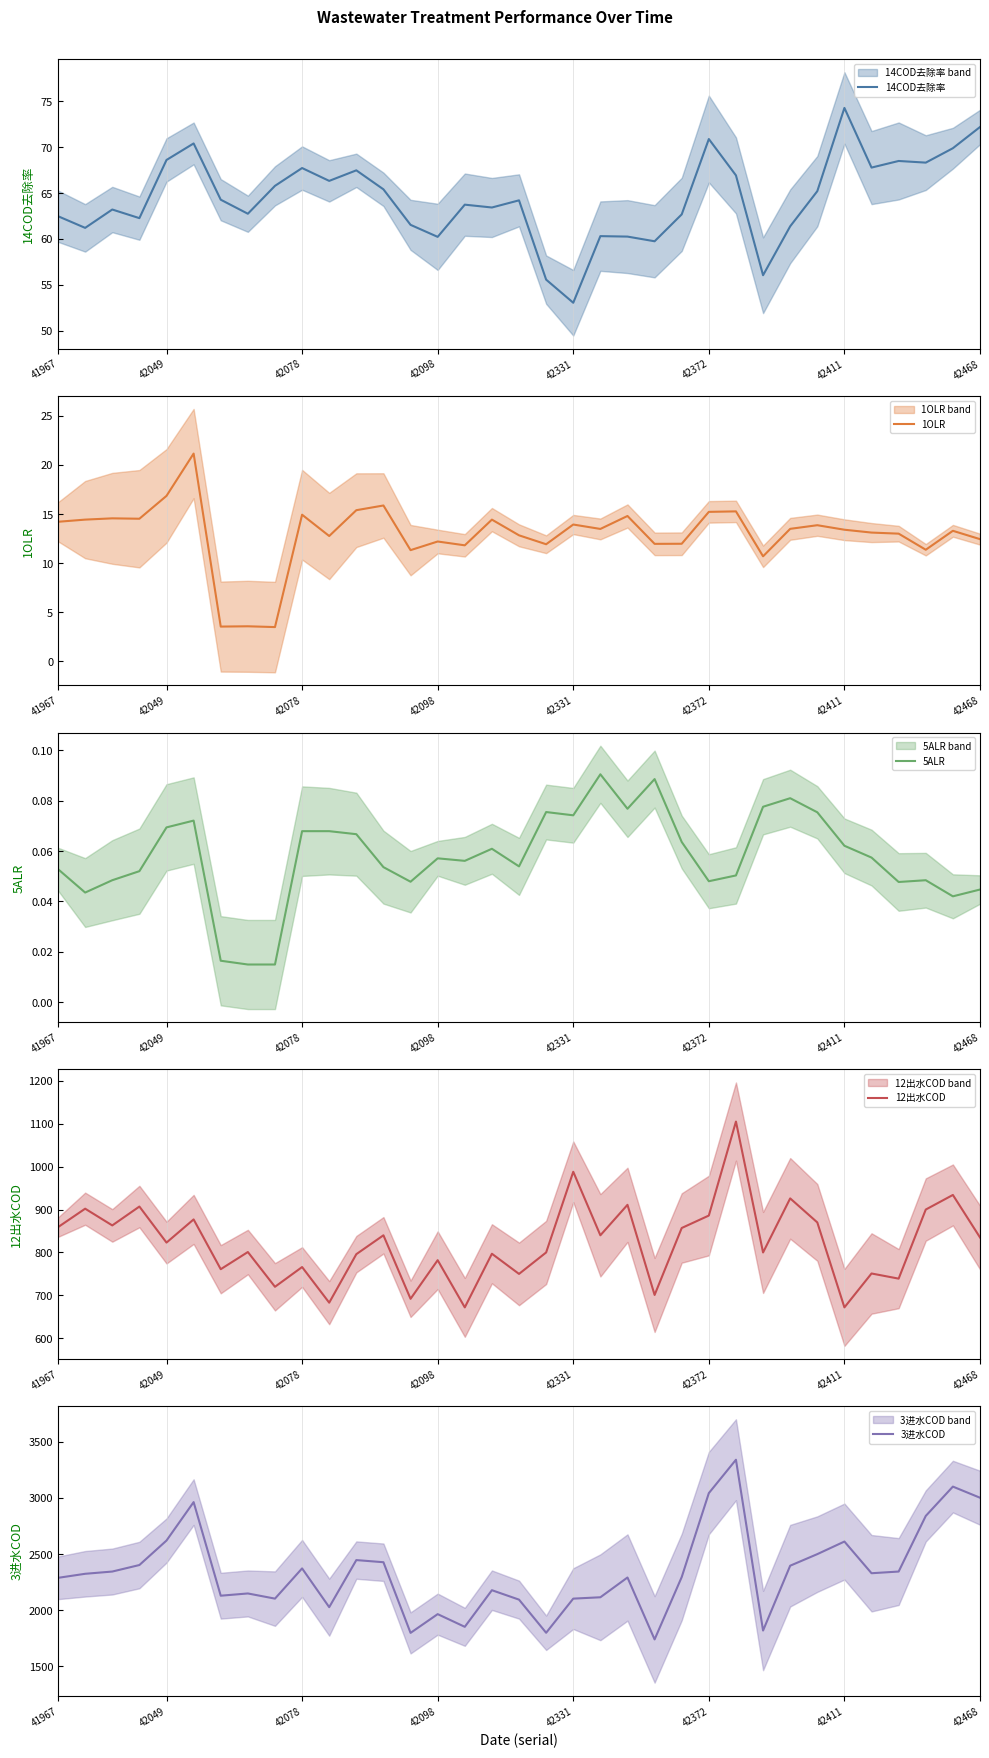

The value of 14COD去除率 at 42078 is 67.7. True or false?

True